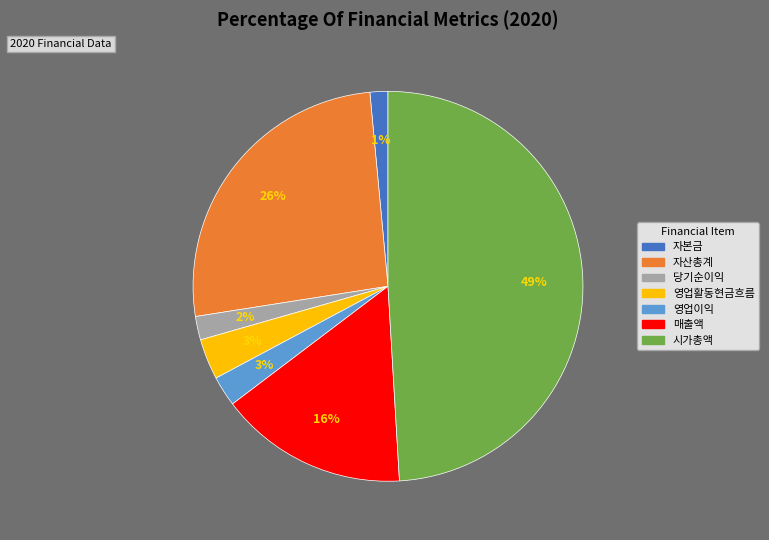

True or false: 자산총계 accounts for 36% of the total.

False